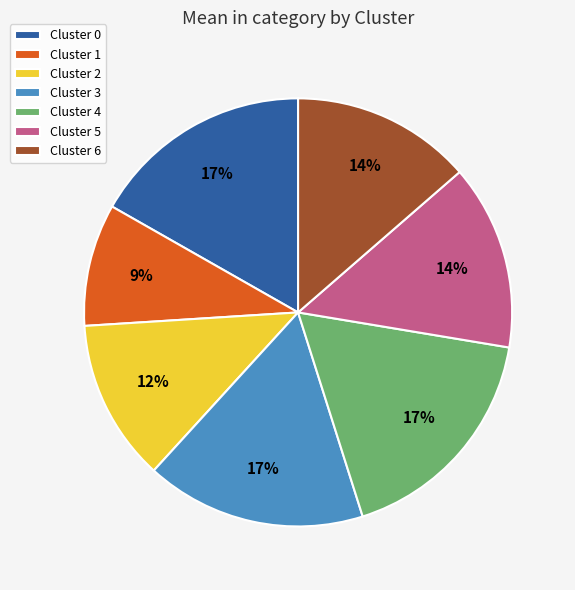

To the nearest percent, what percentage of the pie is Cluster 0?

17%